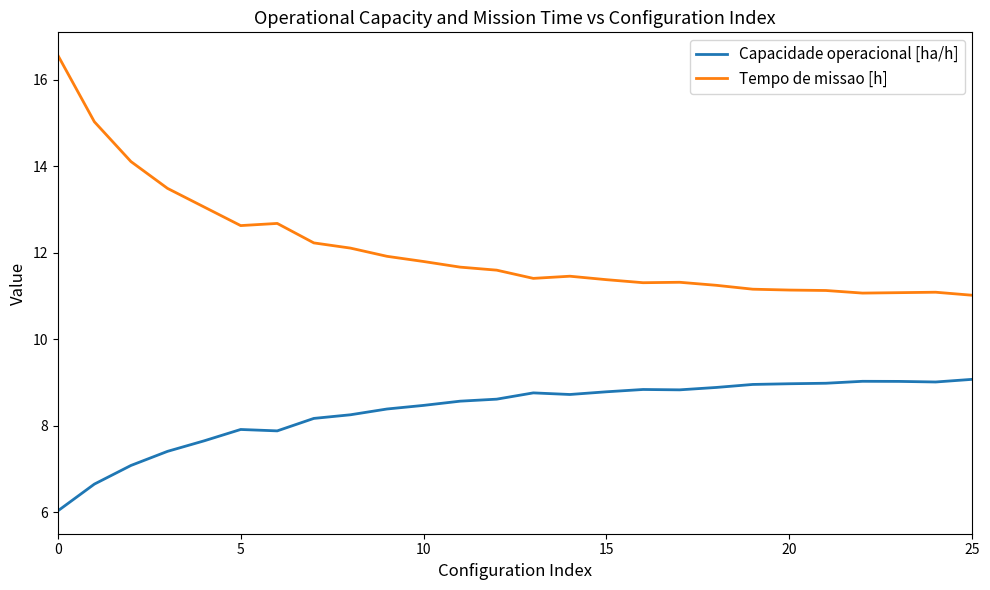

Rank the series by their maximum value, from highest to lowest.

Tempo de missao [h], Capacidade operacional [ha/h]